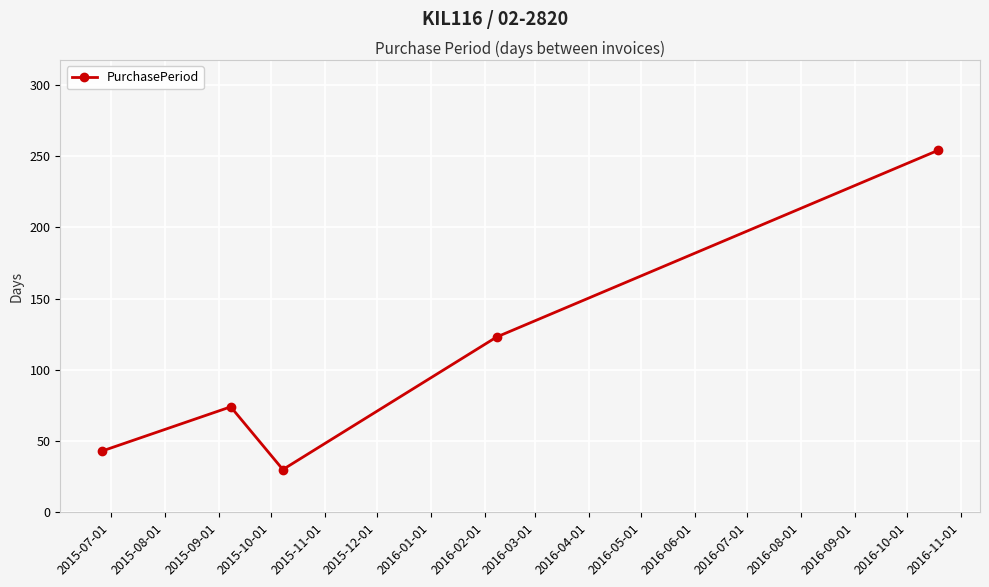

What is the difference between the second highest and second lowest values?

80